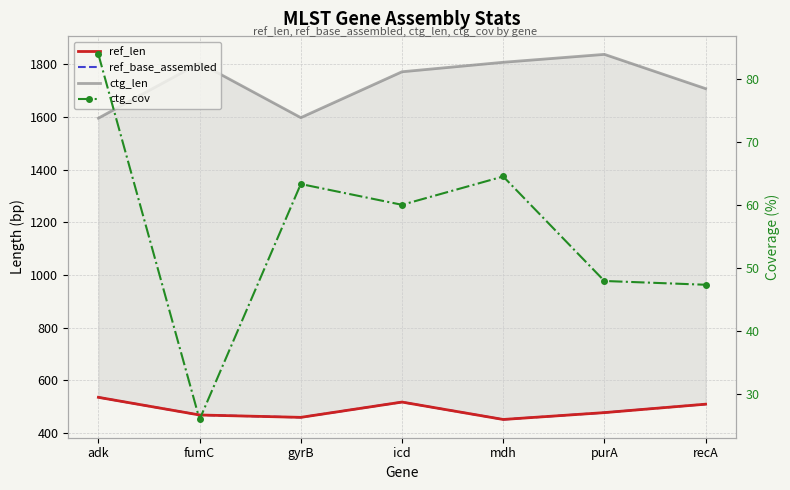

Where is ref_base_assembled nearest to the value 494?

purA